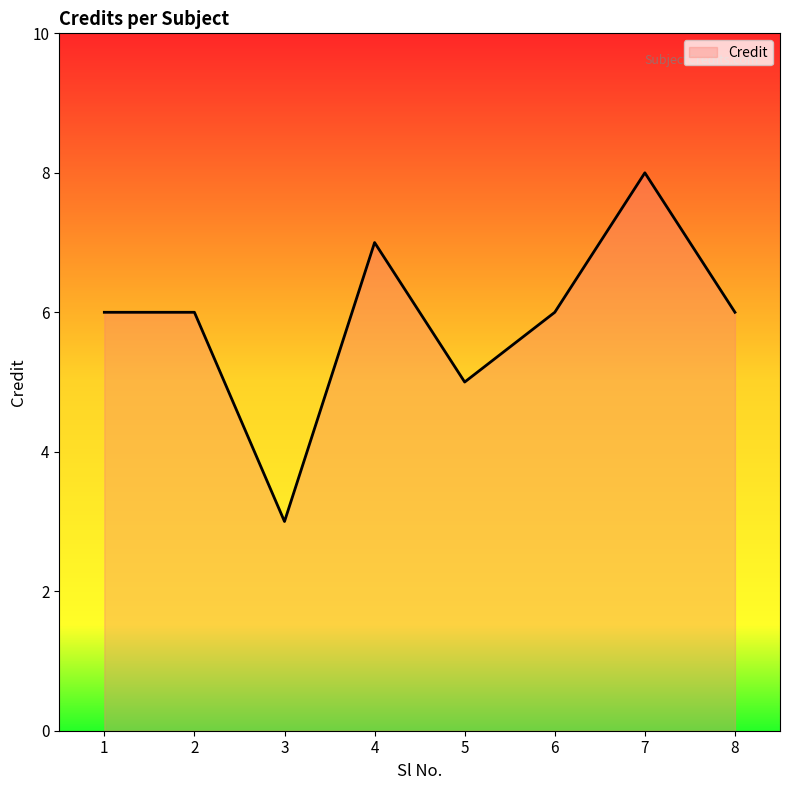

Reading left to right, transcribe all the data shown in this chart.

1=6	2=6	3=3	4=7	5=5	6=6	7=8	8=6